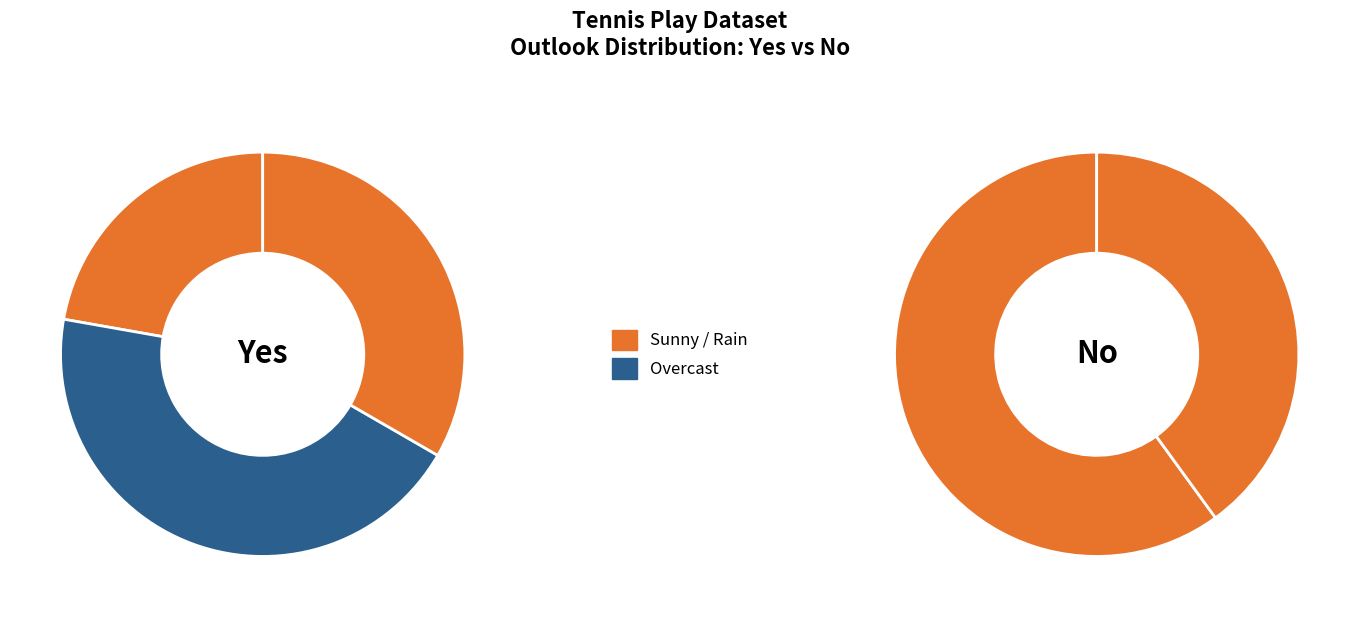

To the nearest percent, what is the difference between the largest and smallest slice percentages?

7%